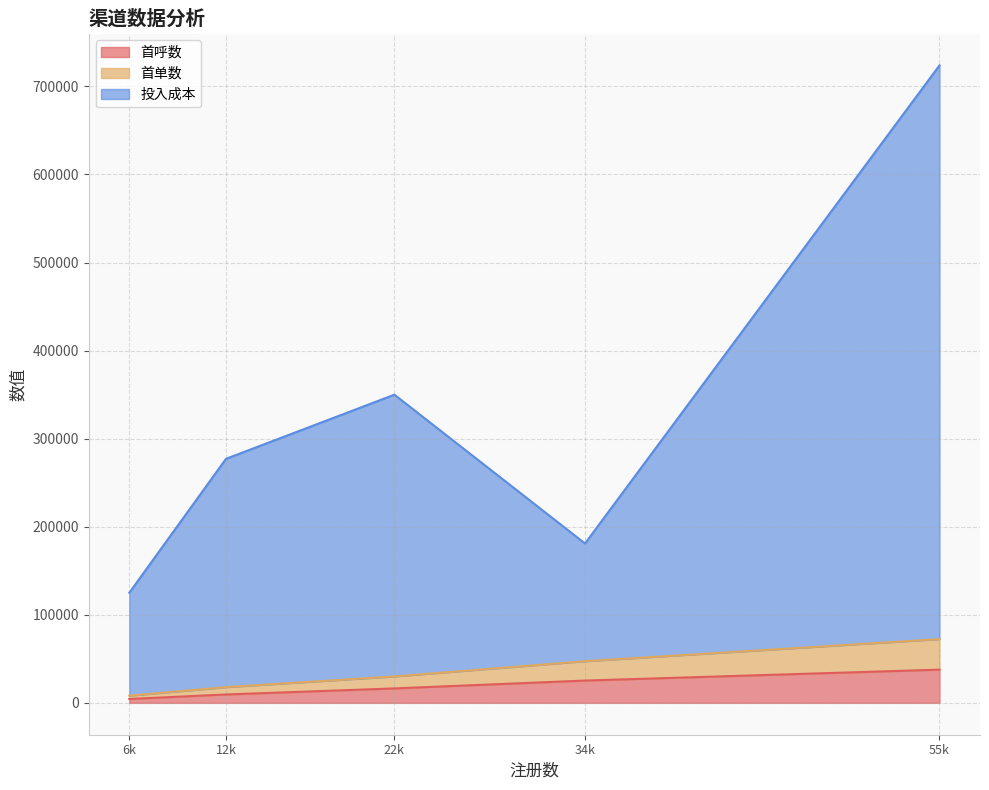

At which category is the sum across all series the highest?

55k